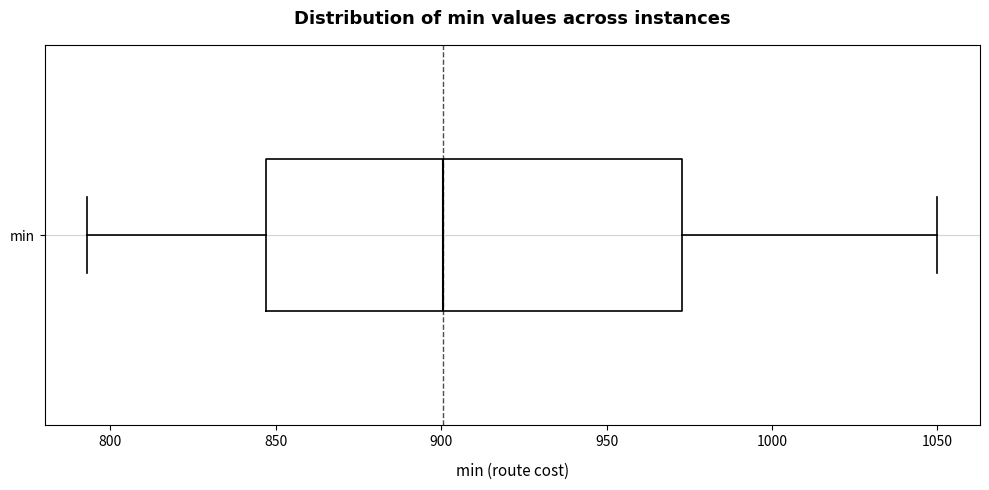

Read this box plot against the x-axis: the position of the median line, the range covered by the box, and the ends of both whiskers. The values are not printed on the chart, so give them approximately, as read against the axis.

median 900, box 845 to 975, whiskers 795 to 1050